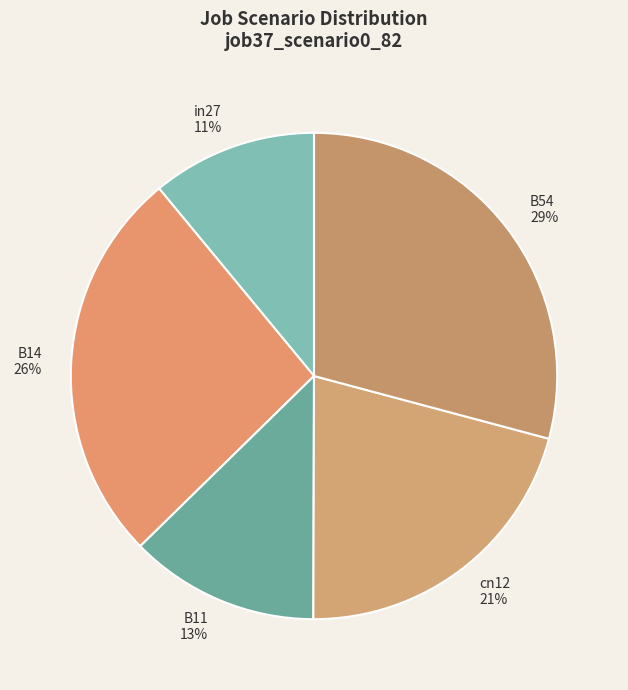

How many segments does this pie chart have?

5